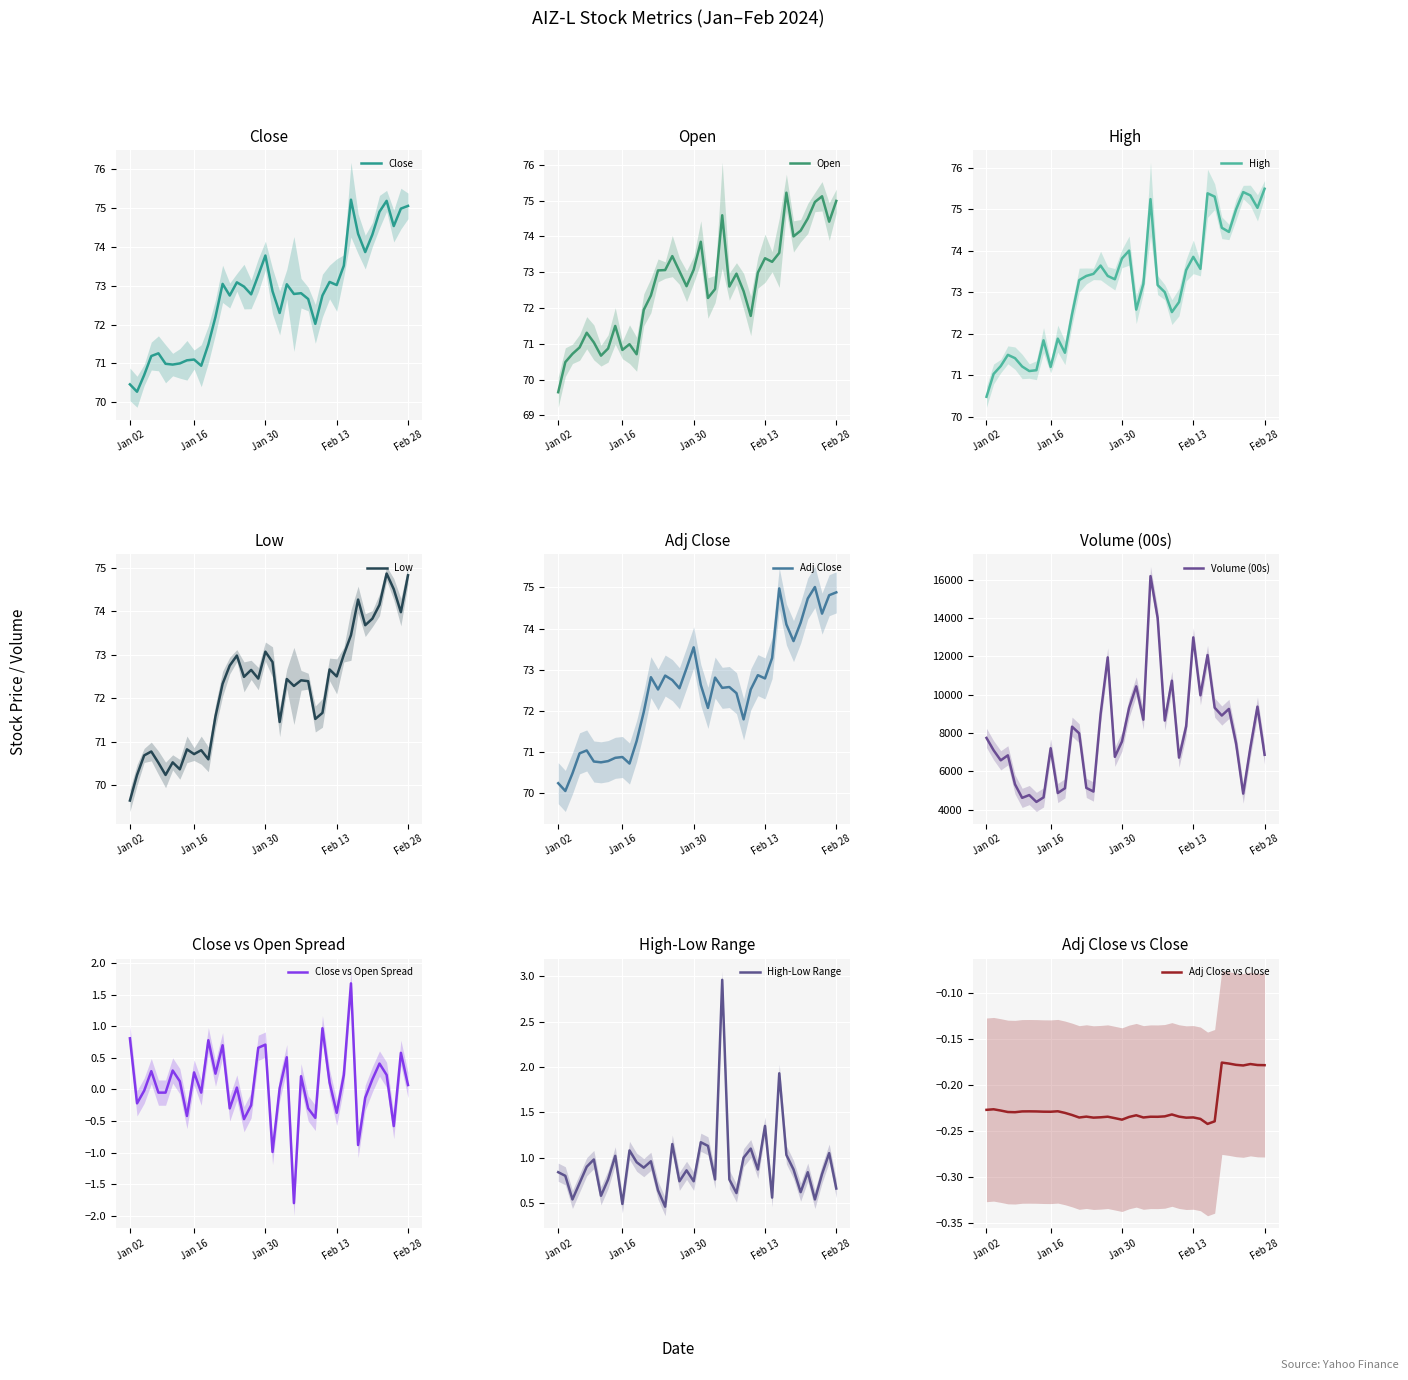

Is it true that Adj_Close equals 72.6 at 23?

True